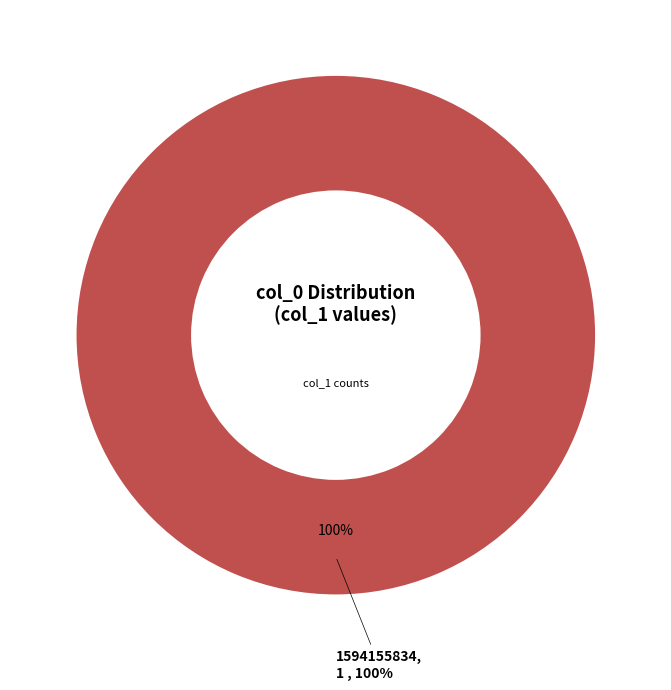

What percentage is the 1594155834 slice, to the nearest percent?

100%